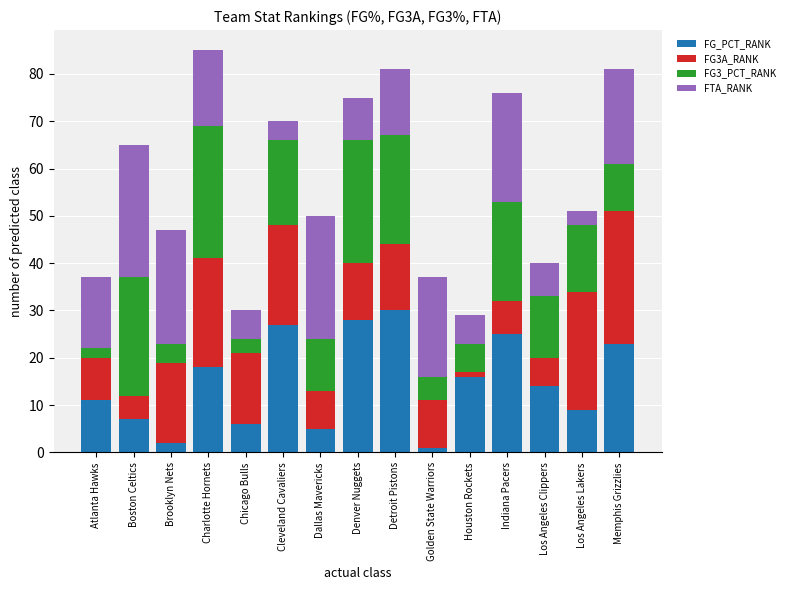

Is it true that FG_PCT_RANK equals 3 at Chicago Bulls?

False